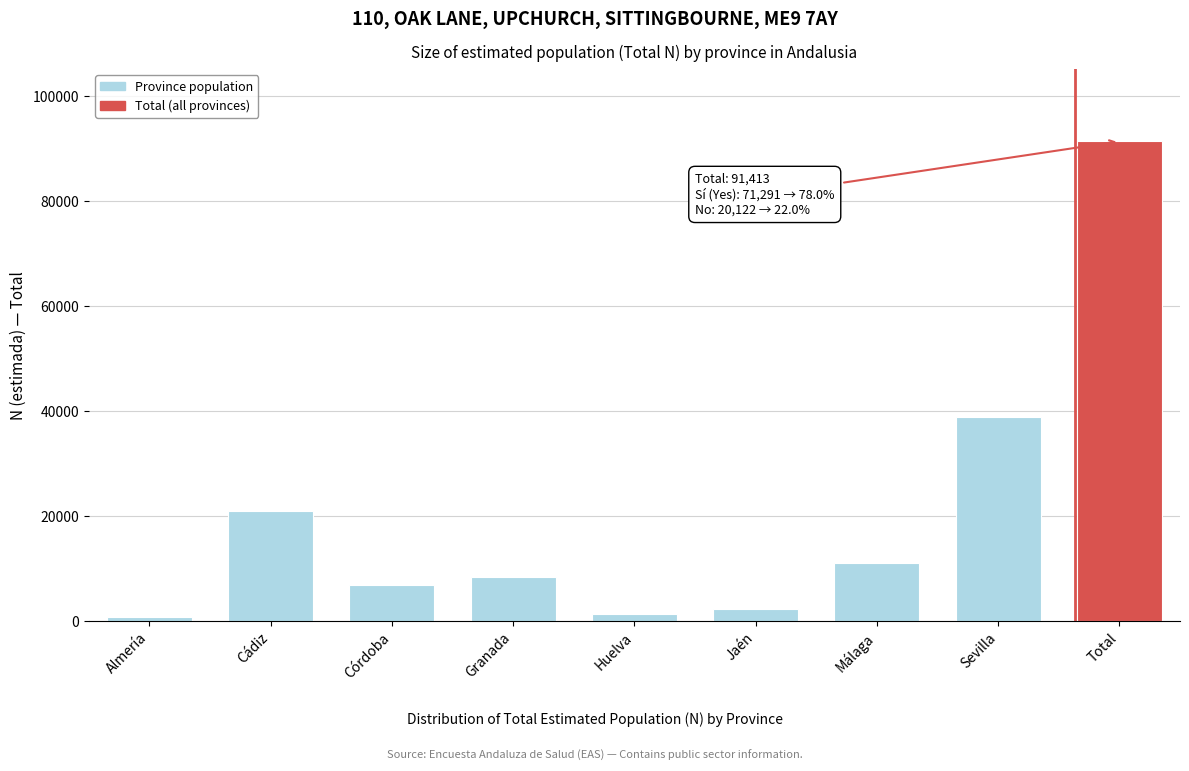

Reading left to right, transcribe all the data shown in this chart.

805	21098	6983	8512	1520	2451	11186	38858	91413